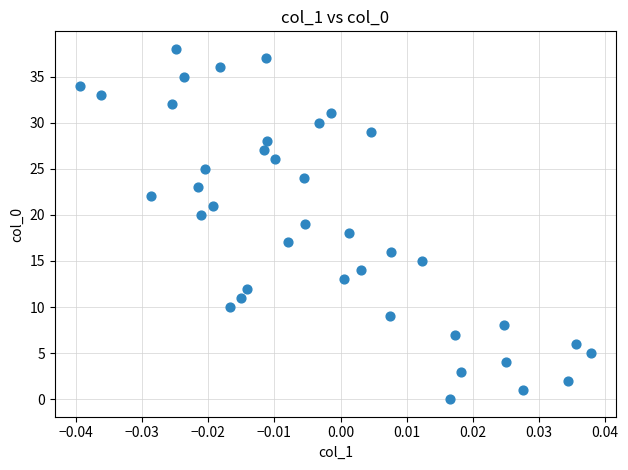

What is the range of Y values (max minus min)?

38